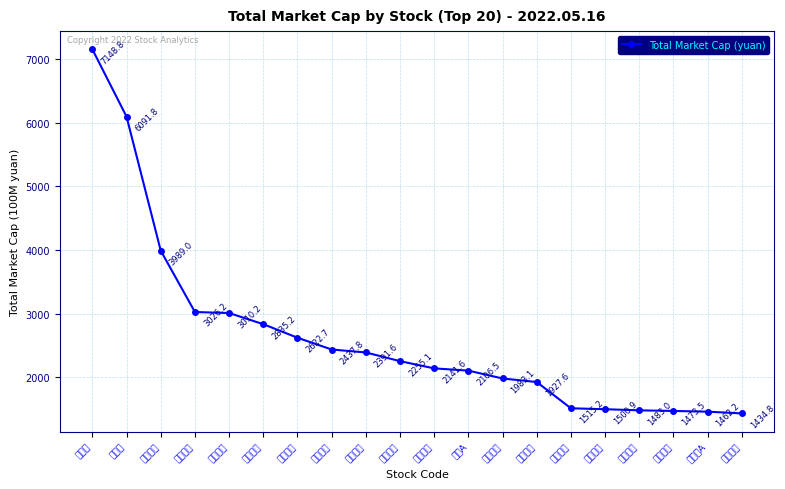

Reading left to right, extract all data points from this chart.

比亚迪=7148.8	五粮液=6091.8	美的集团=3989.0	海康威视=3026.2	泸州老窖=3010.2	平安银行=2835.2	牧原股份=2622.7	顺丰控股=2437.8	洋河股份=2391.6	宁波银行=2255.1	立讯精密=2141.6	万科A=2106.5	格力电器=1983.1	恩捷股份=1927.6	盐湖股份=1515.2	龙源电力=1500.9	天赐材料=1483.0	赣锋锂业=1473.5	京东方A=1462.2	荣盛石化=1434.8